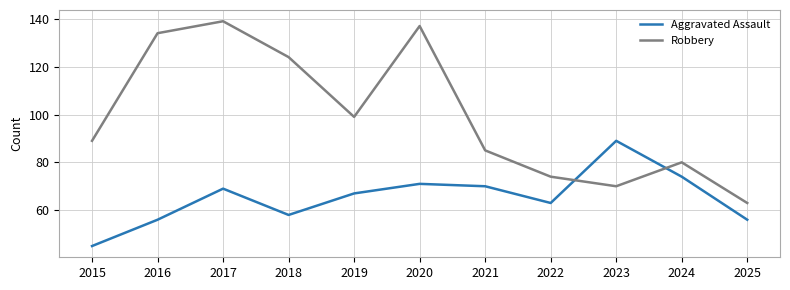

What value does the Aggravated Assault series have at 2019, to the nearest 10?

70